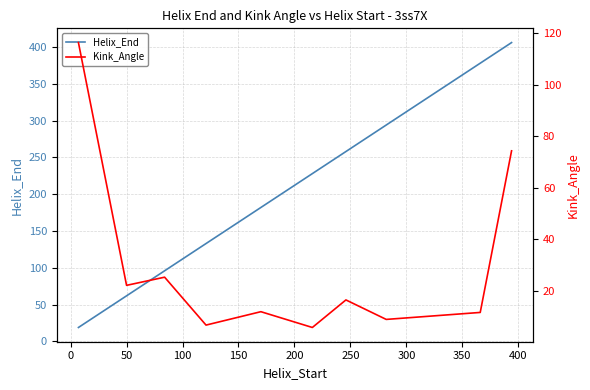

What is the greatest value displayed?

406.0